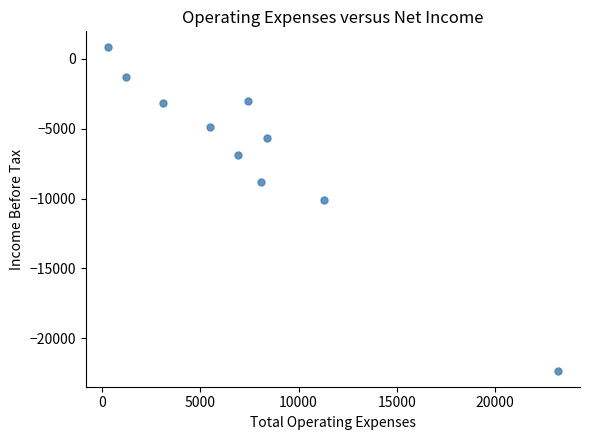

What Y value in the scatter plot is closest to -10750?

-10100